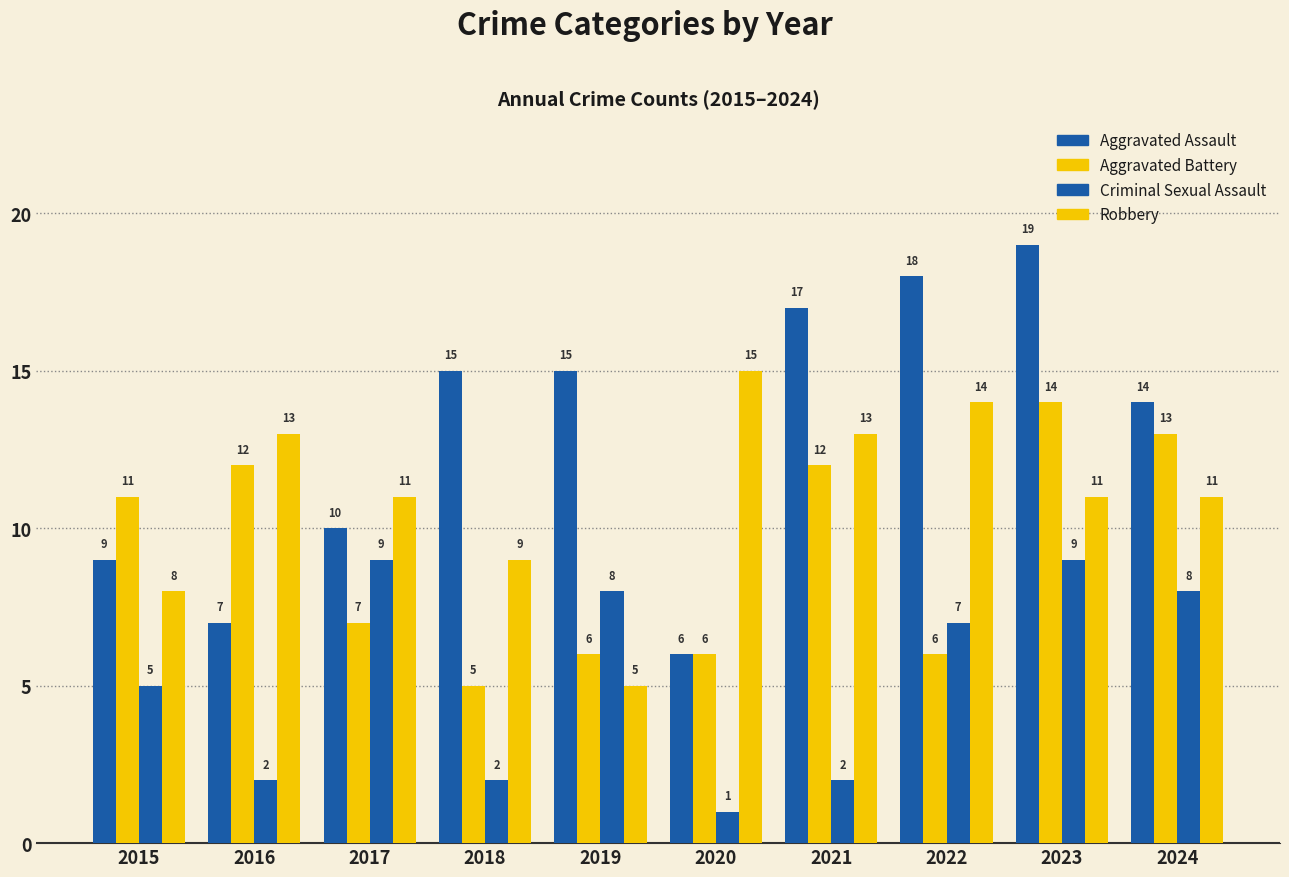

Count the number of data series in this chart.

4